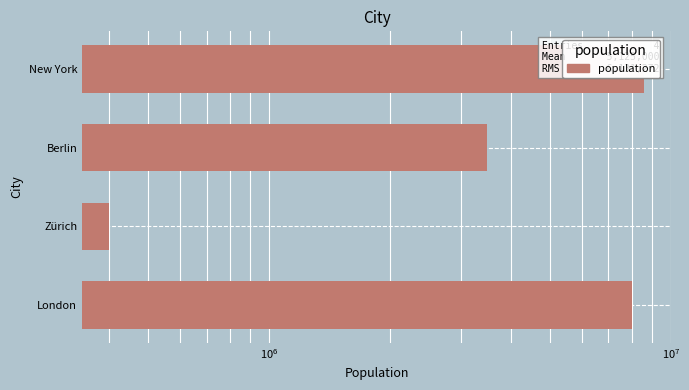

What is the greatest value displayed?

8600000